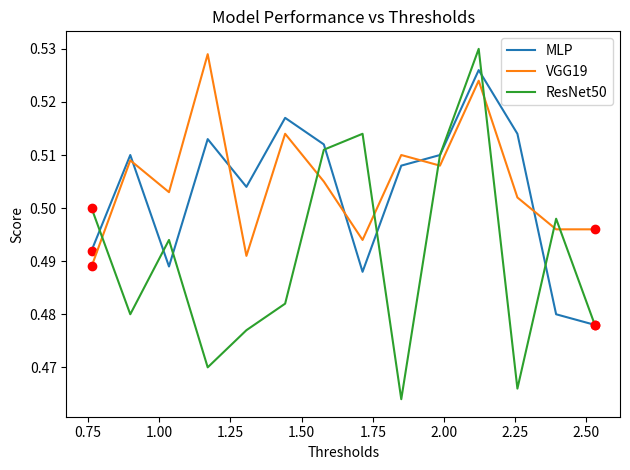

Which series has the largest range (max minus min)?

ResNet50